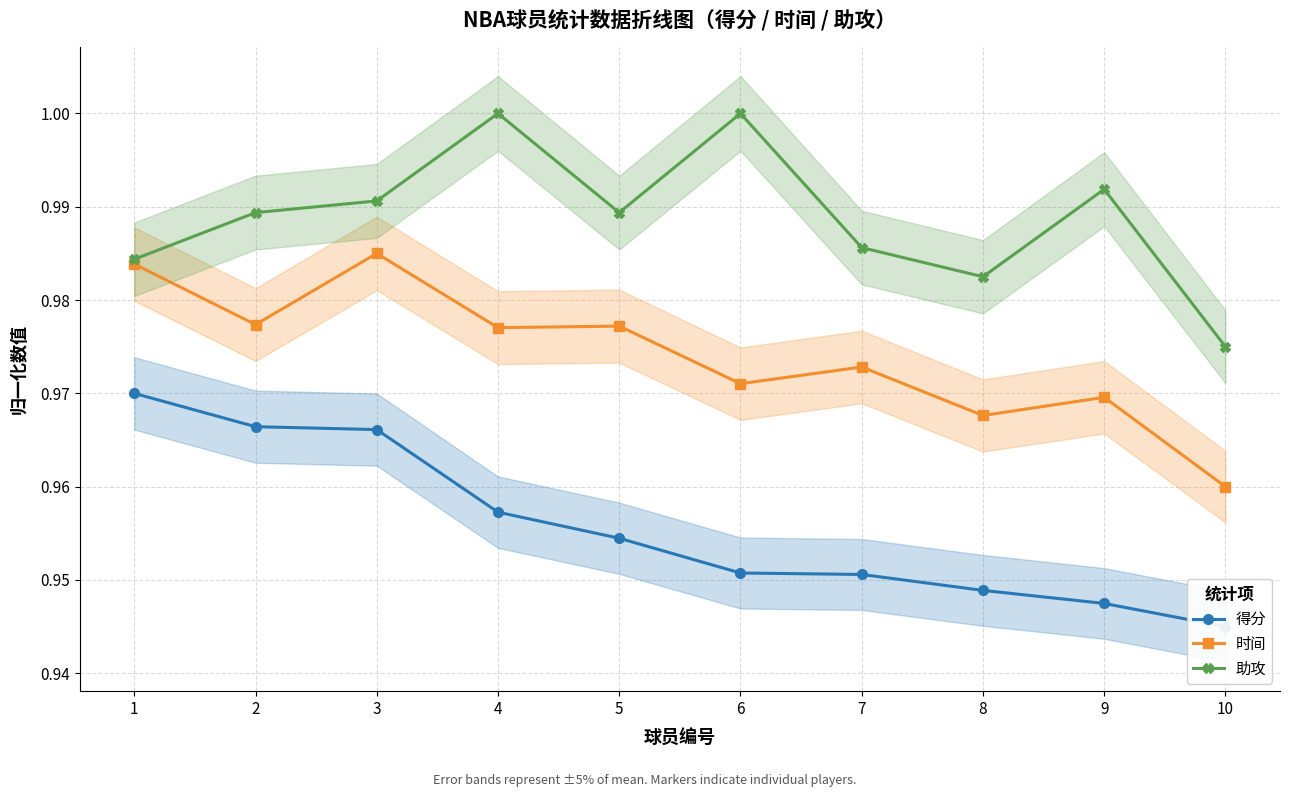

Count the number of data series in this chart.

3